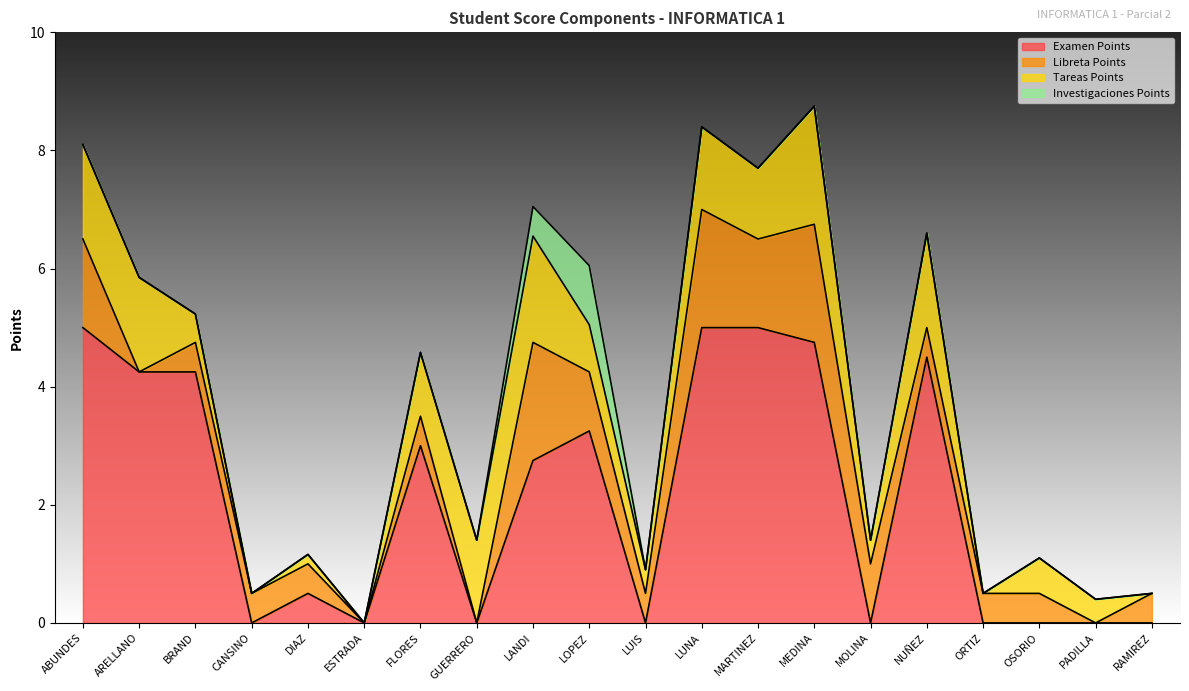

Which series ends up on top after the final intersection of Tareas Points and Libreta Points?

Libreta Points